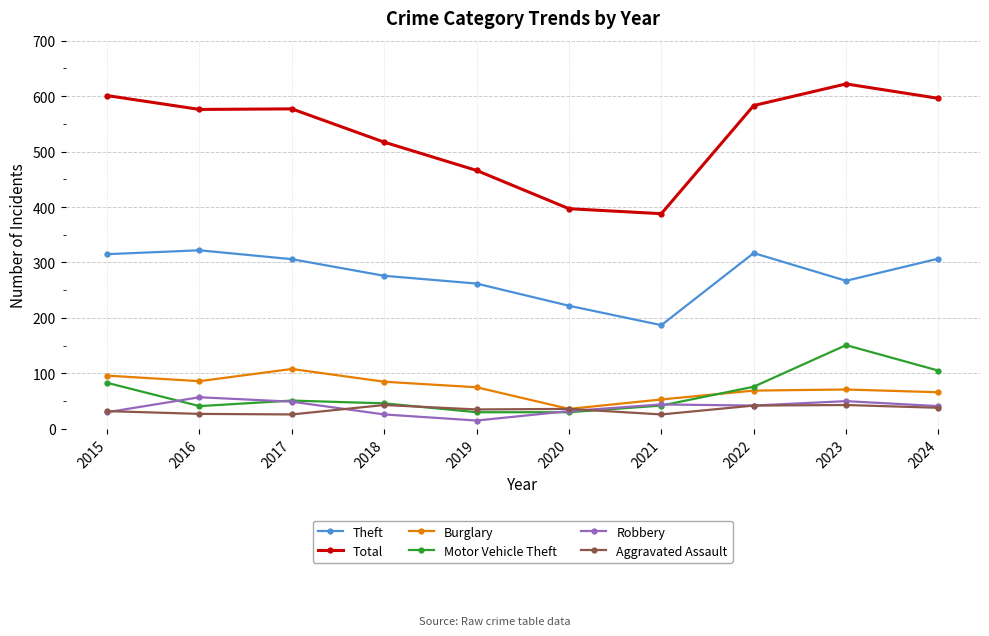

Which series changed the most between 2022 and 2024?

Motor Vehicle Theft